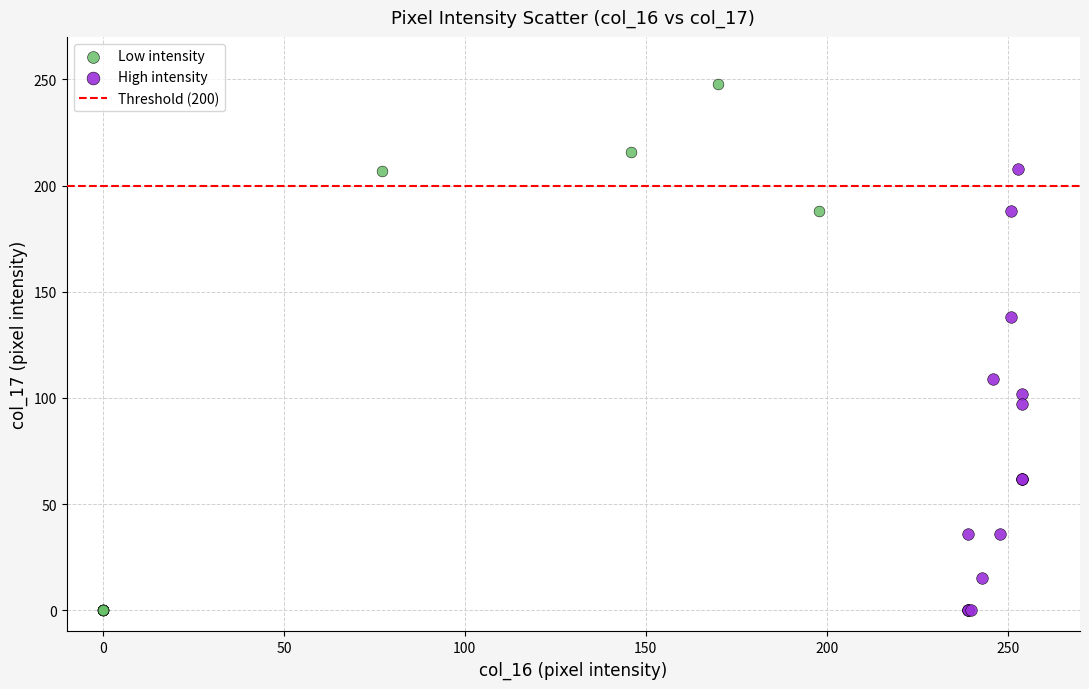

Which series has the largest Y range (max minus min)?

Low intensity